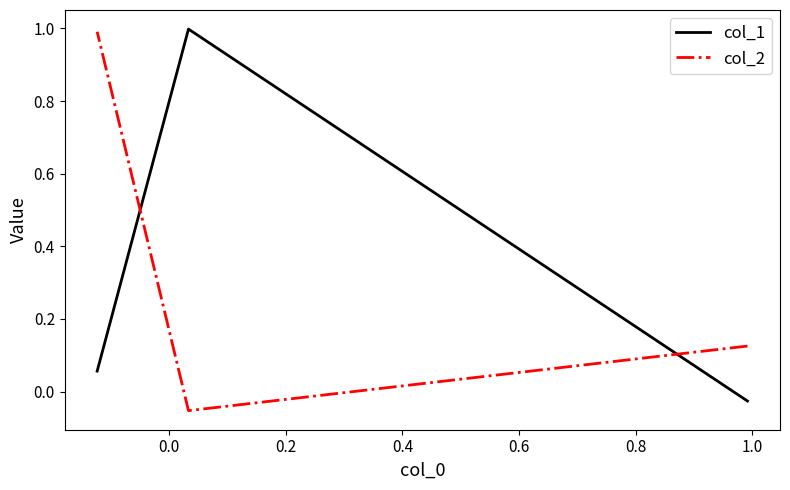

What is the sum of the col_1 values at 0.2 and 0.0?

1.1